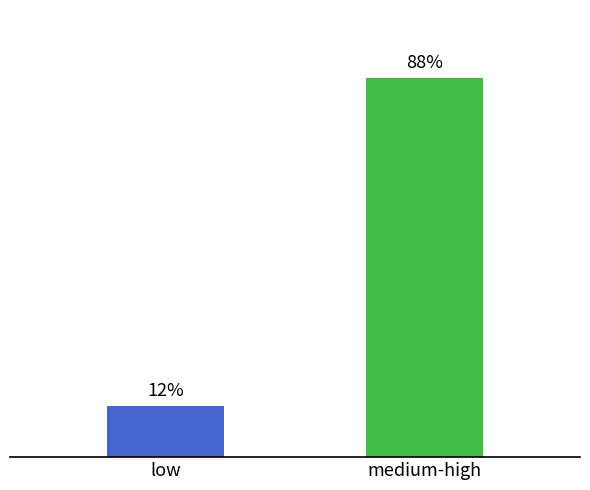

Approximately how many times larger is the value at medium-high compared to low?

7.4